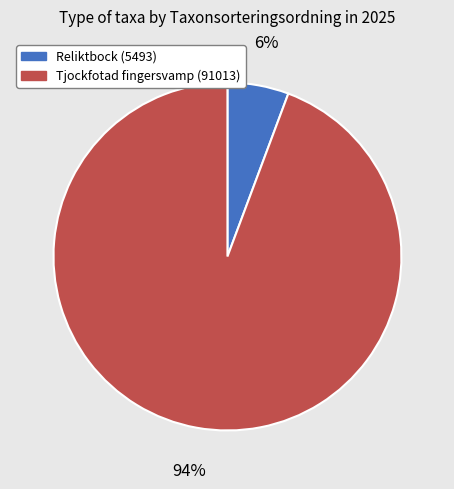

What is the smallest slice in the pie chart?

Reliktbock (5493)